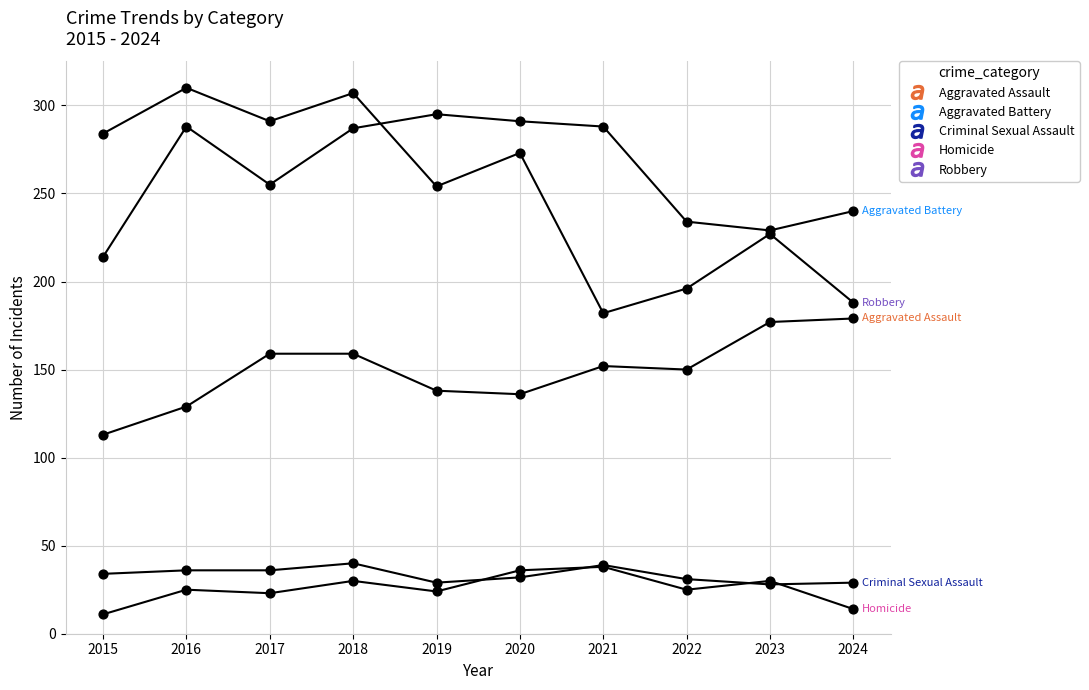

What are all the series names shown in the legend?

Aggravated Assault, Aggravated Battery, Criminal Sexual Assault, Homicide, Robbery